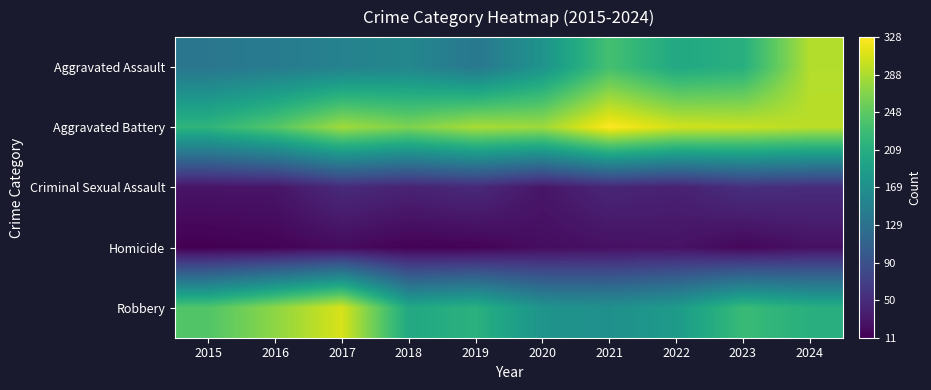

What is the smallest value displayed?

11